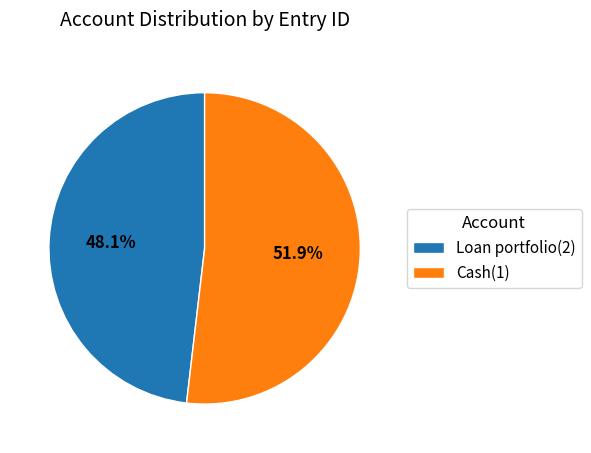

Between Cash(1) and Loan portfolio(2), which is larger?

Cash(1)